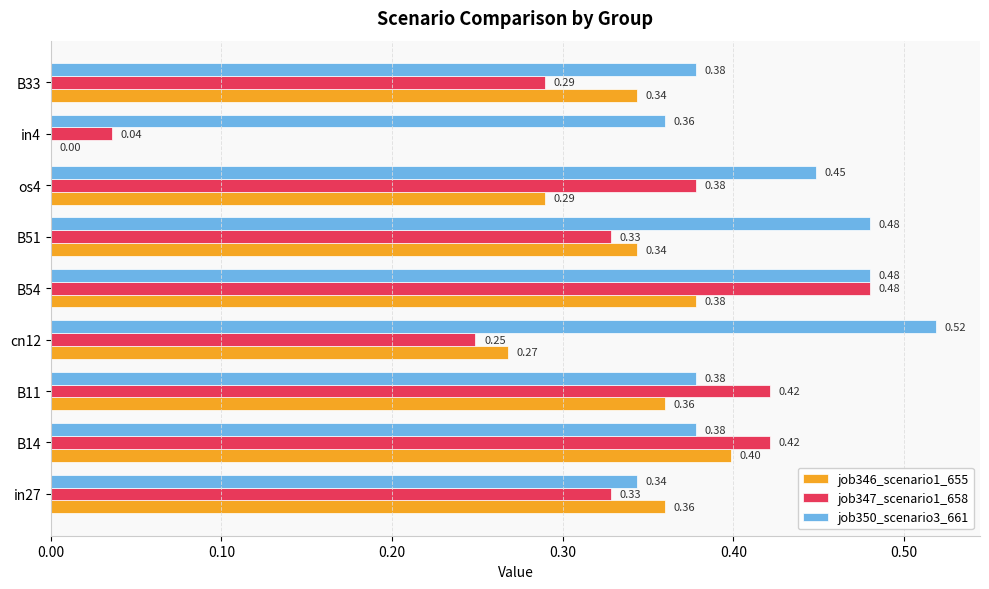

Which series has the largest total across all categories?

job350_scenario3_661